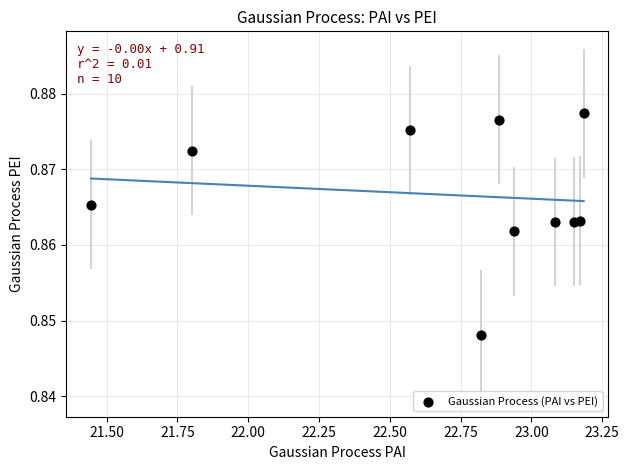

What is the average X value?

22.7